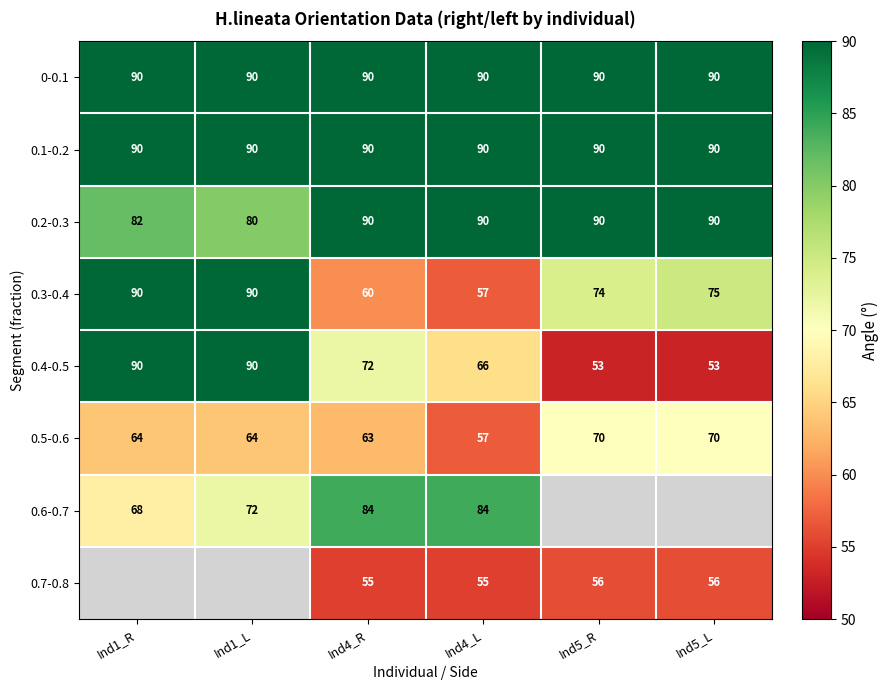

The 0.4-0.5 series shows 53 at Ind5_R. True or false?

True